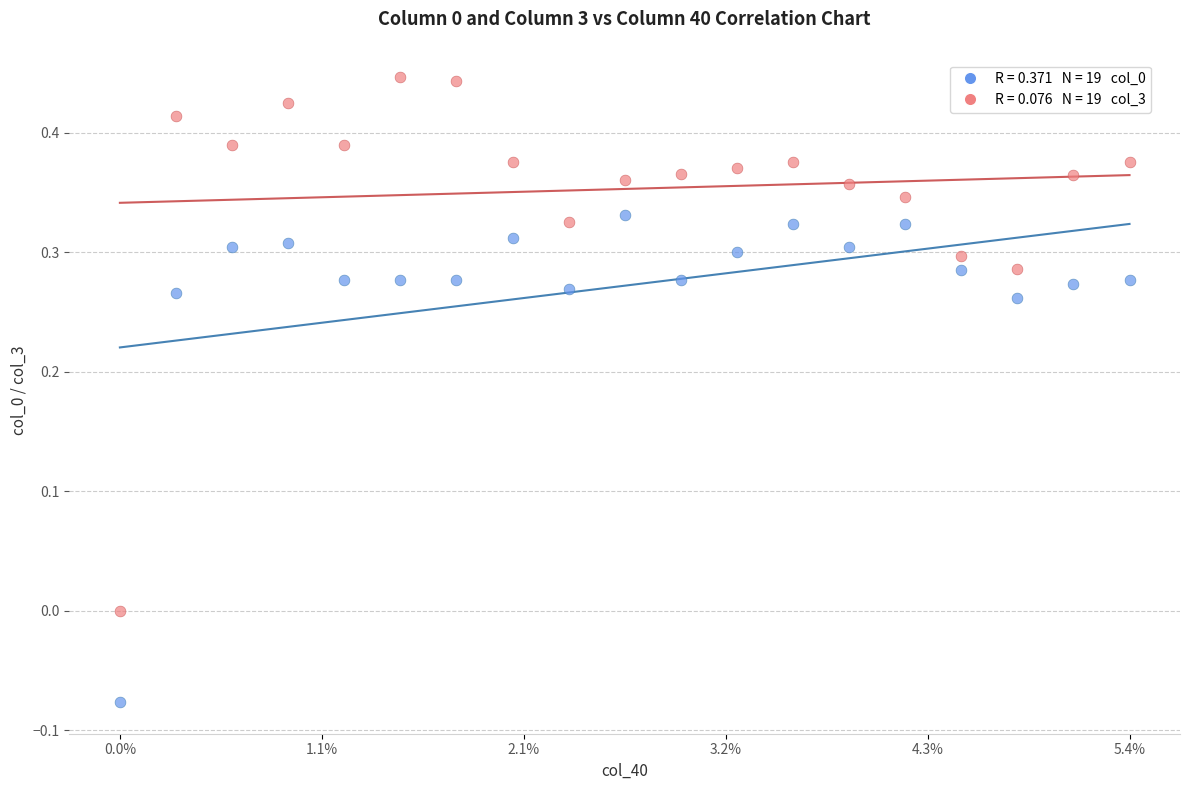

Across all data points, what is the range of Y values (max minus min)?

0.5